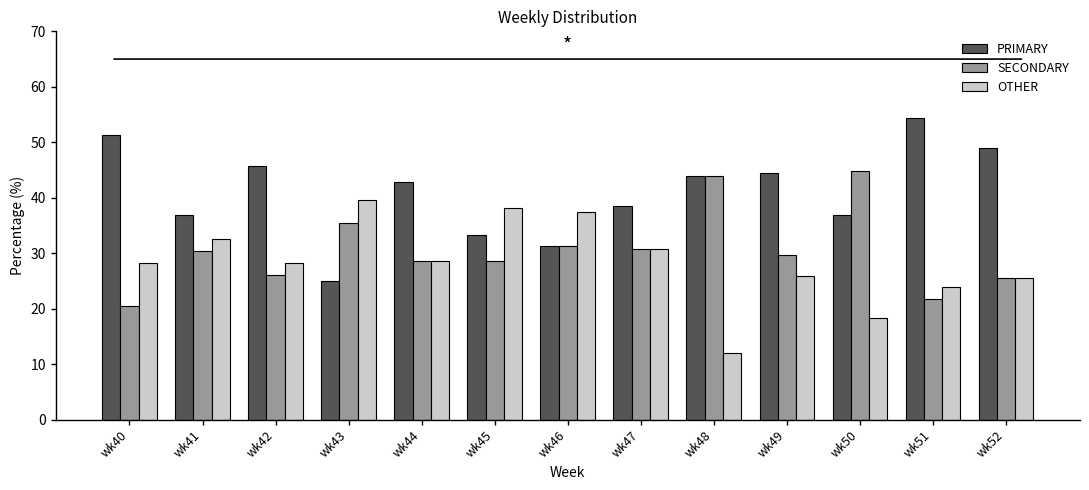

What is the sum of all PRIMARY values?

533.4